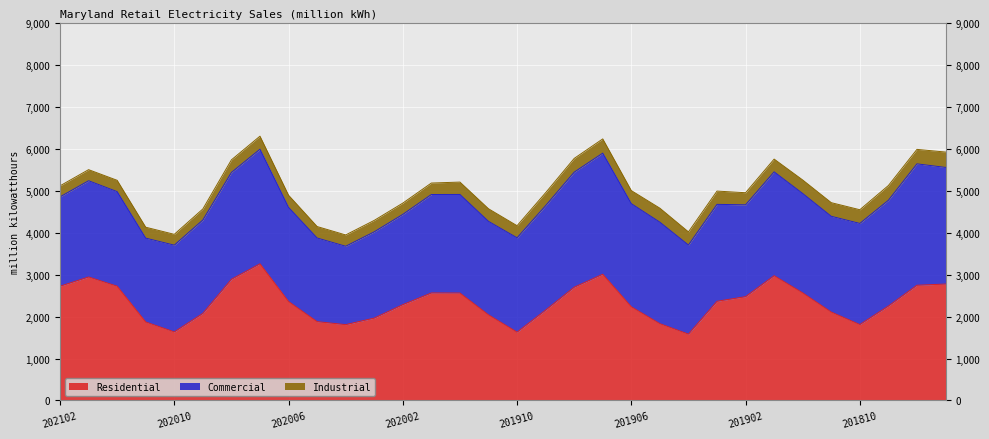

Where is Industrial nearest to the value 311?

201906